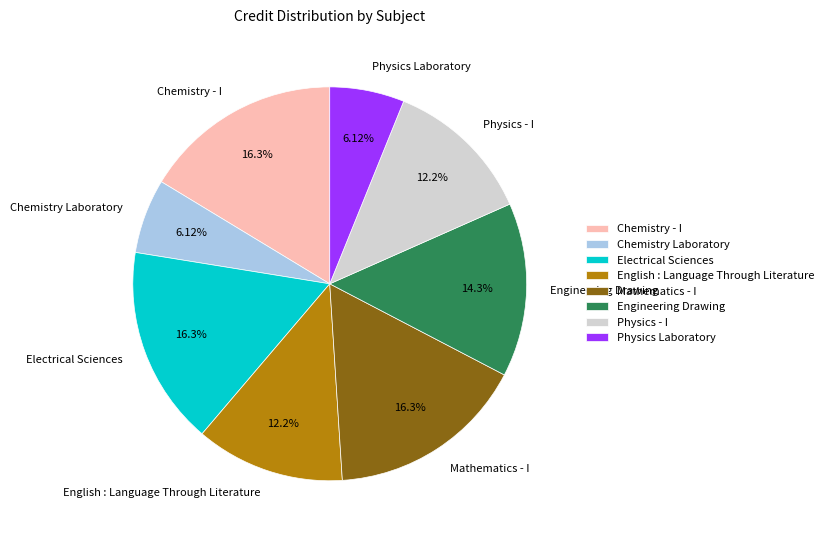

To the nearest percent, what is the combined percentage of Chemistry Laboratory and English : Language Through Literature?

18%